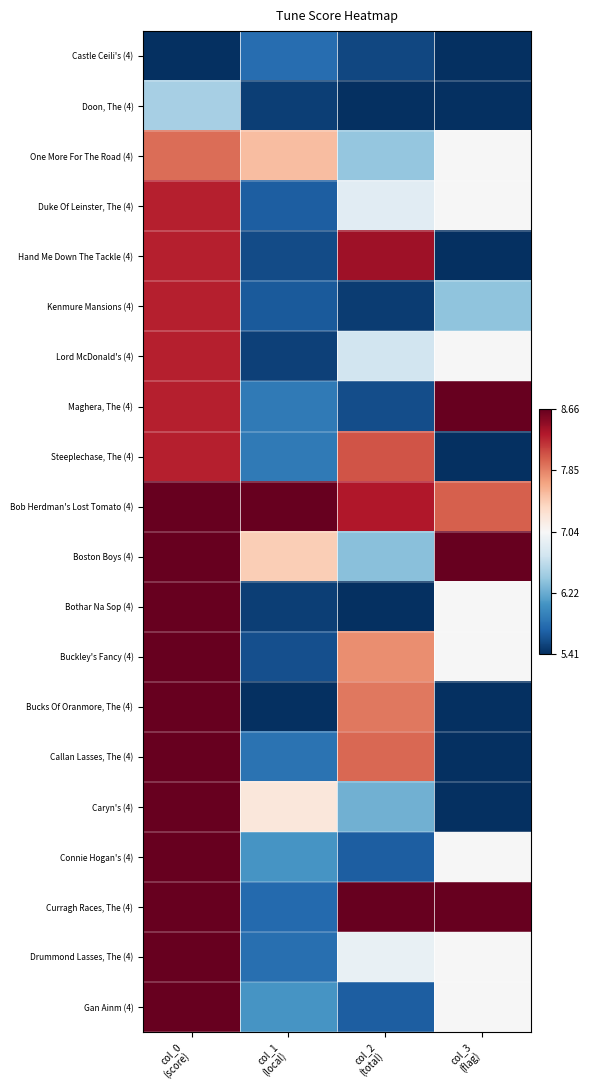

What is the total value across all series at col_3
(flag)?

-3.8